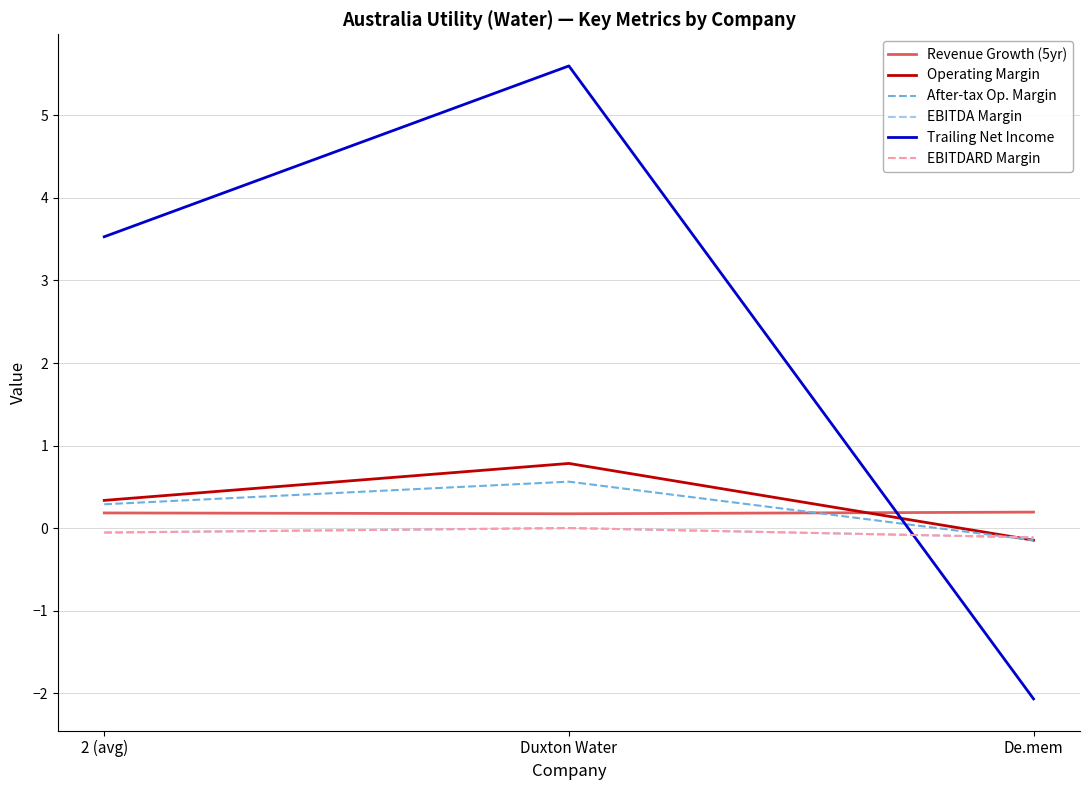

The Revenue Growth (5yr) series shows 0.1 at 2 (avg). True or false?

False